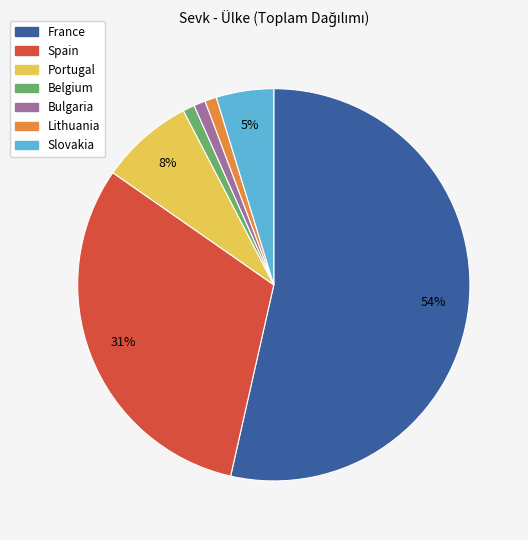

What percentage is the Spain slice, to the nearest percent?

31%